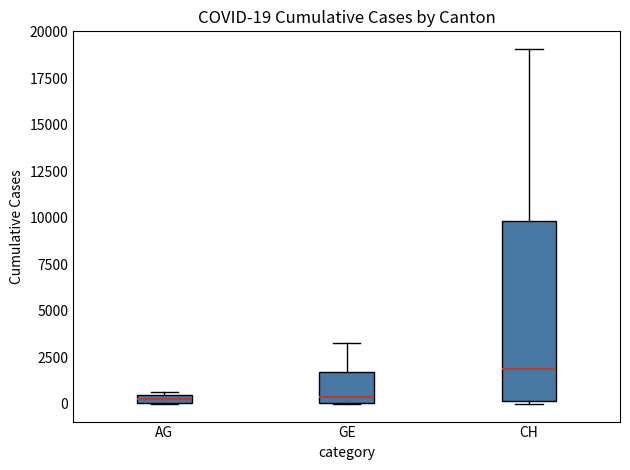

Comparing the boxes themselves (not the whiskers), which one is the tallest?

CH